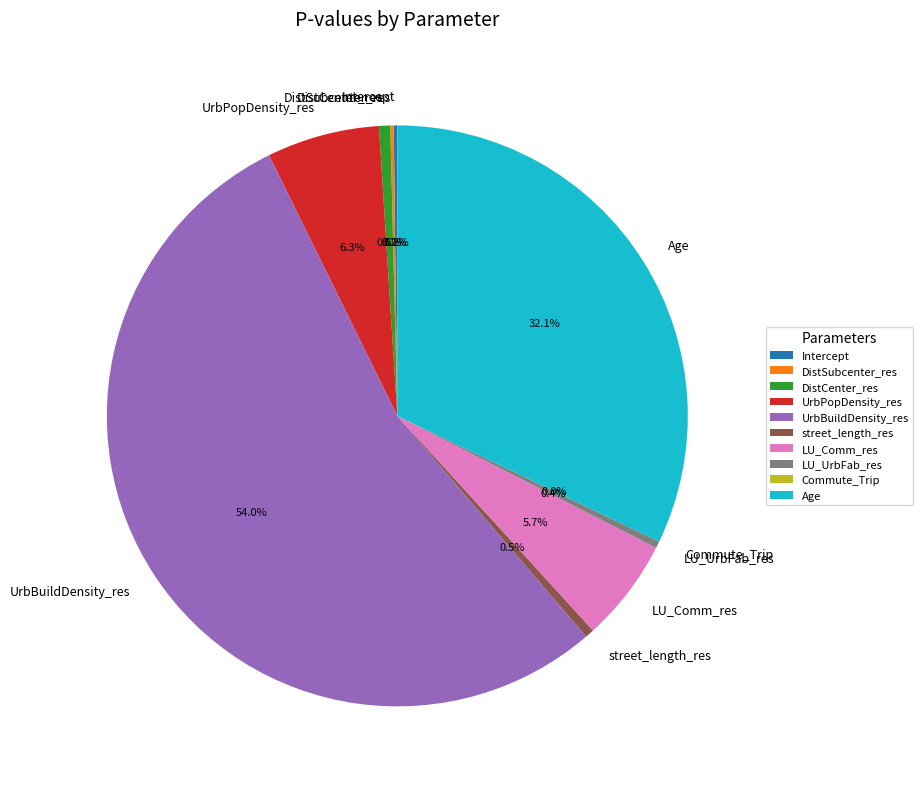

What percentage do Intercept and UrbBuildDensity_res together represent?

54.2%